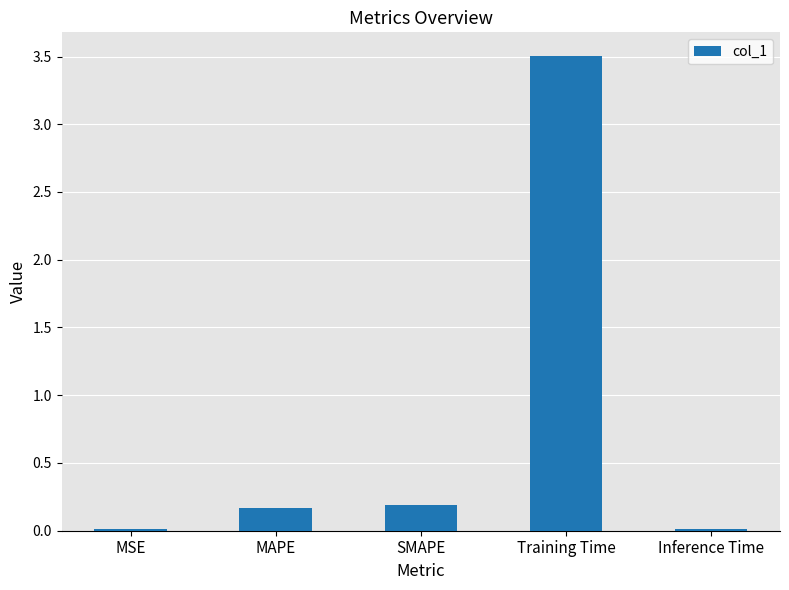

What is the approximate value at Training Time?

3.5